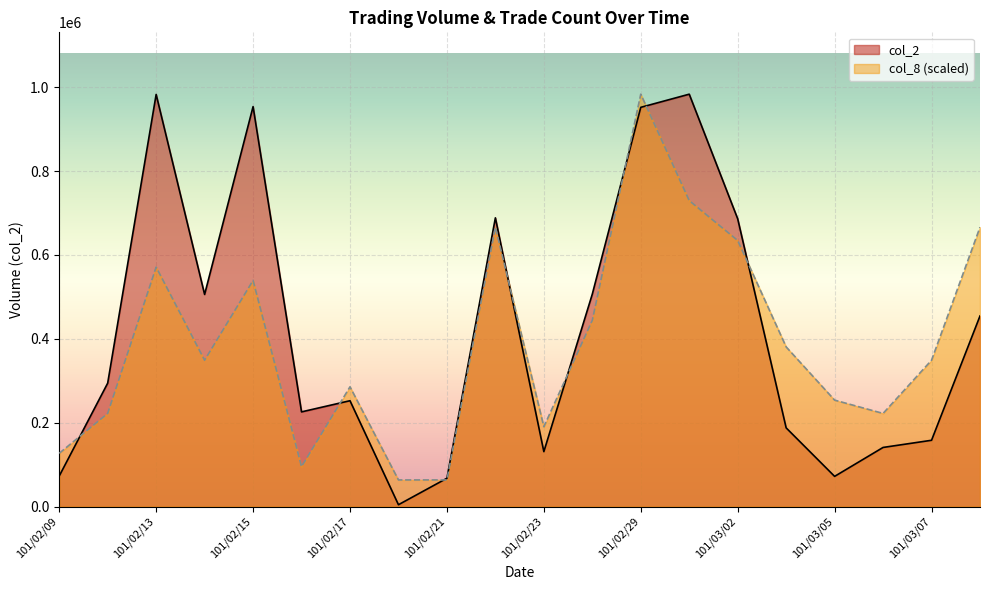

Rank the categories by col_8 value from lowest to highest.

101/02/20, 101/02/21, 101/02/16, 101/02/09, 101/02/23, 101/02/10, 101/03/06, 101/03/05, 101/02/17, 101/02/14, 101/03/07, 101/03/03, 101/02/24, 101/02/15, 101/02/13, 101/03/02, 101/02/22, 101/03/08, 101/03/01, 101/02/29